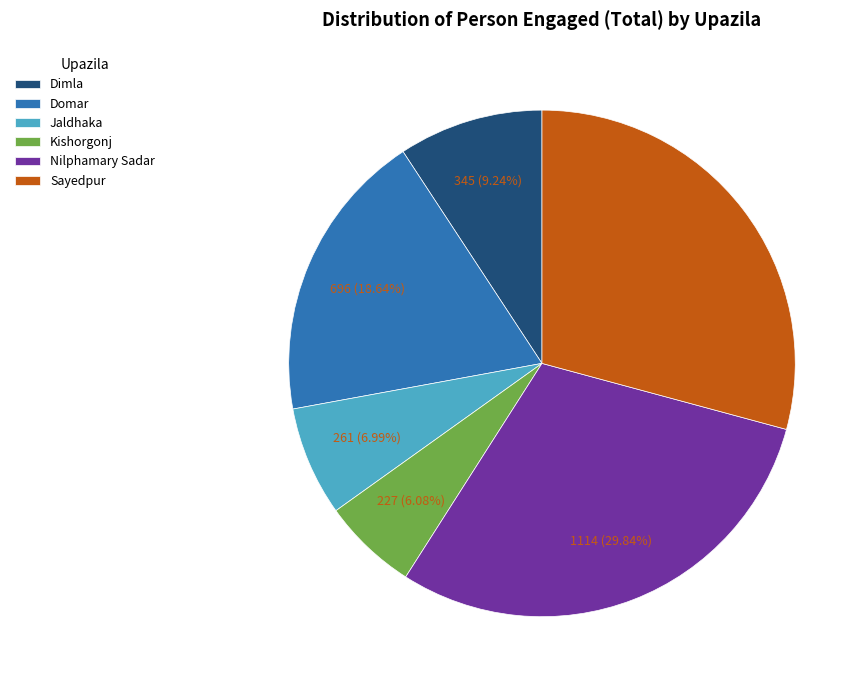

Is it true that Kishorgonj is 6% of the pie?

True